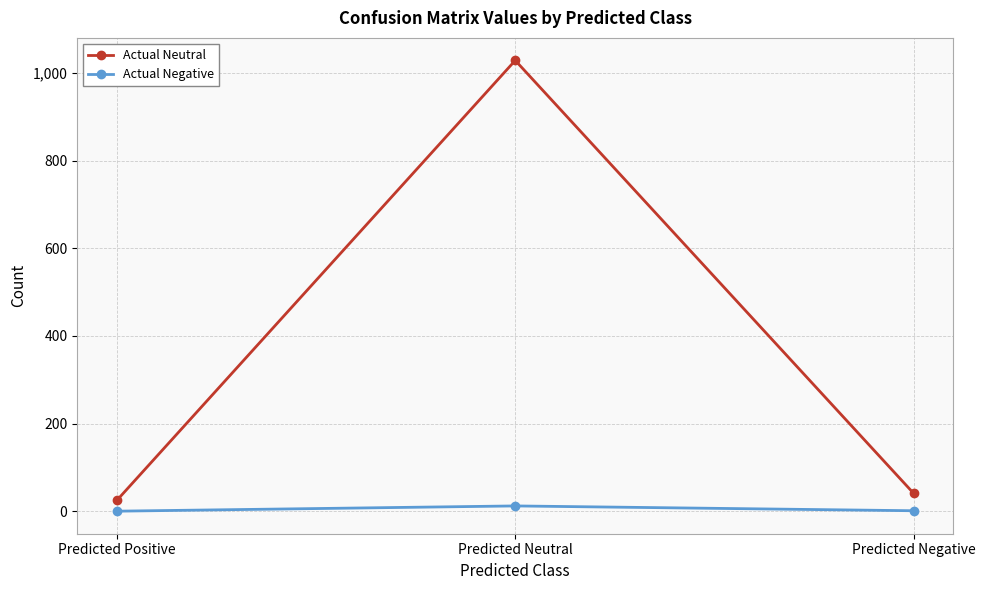

What position from the left is Predicted Negative?

3